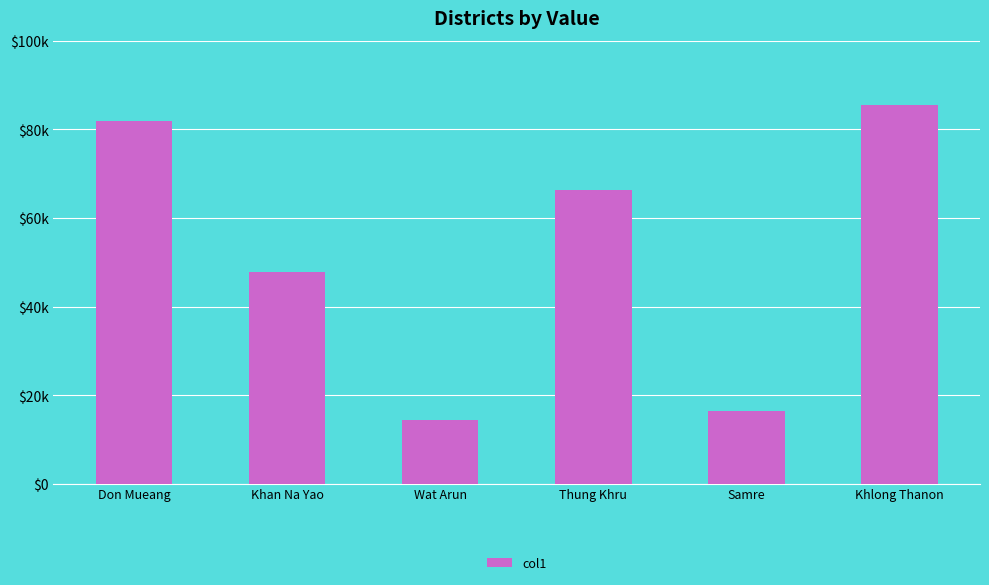

Does the chart contain any negative values?

No